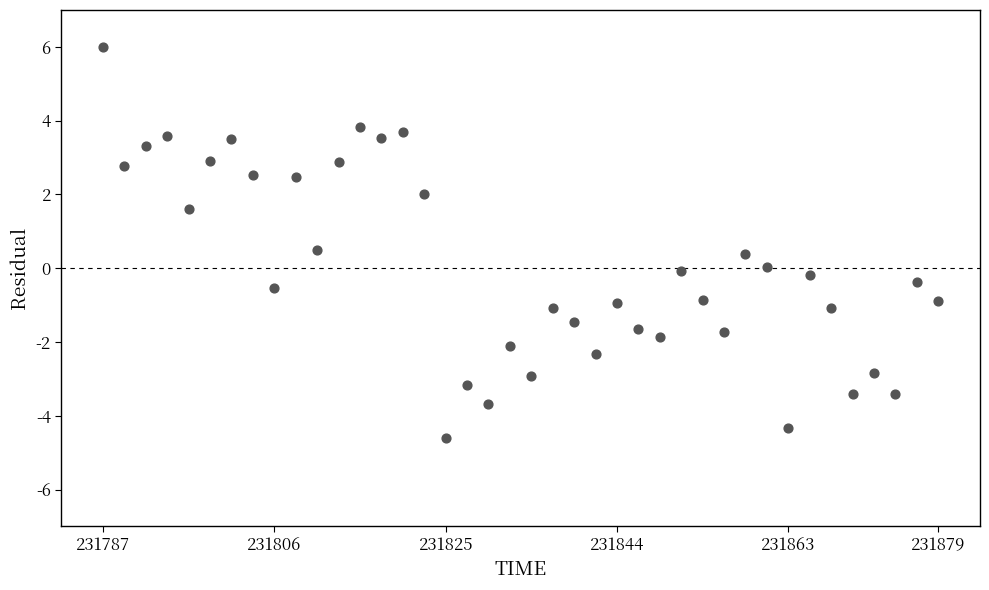

What is the range of Y values (max minus min)?

10.6